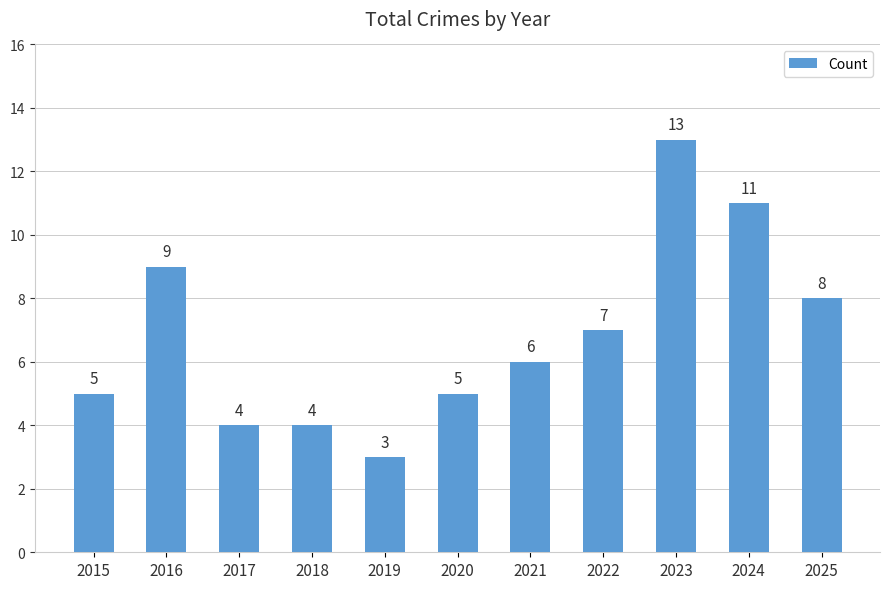

At which label is the value closest to 8?

2025